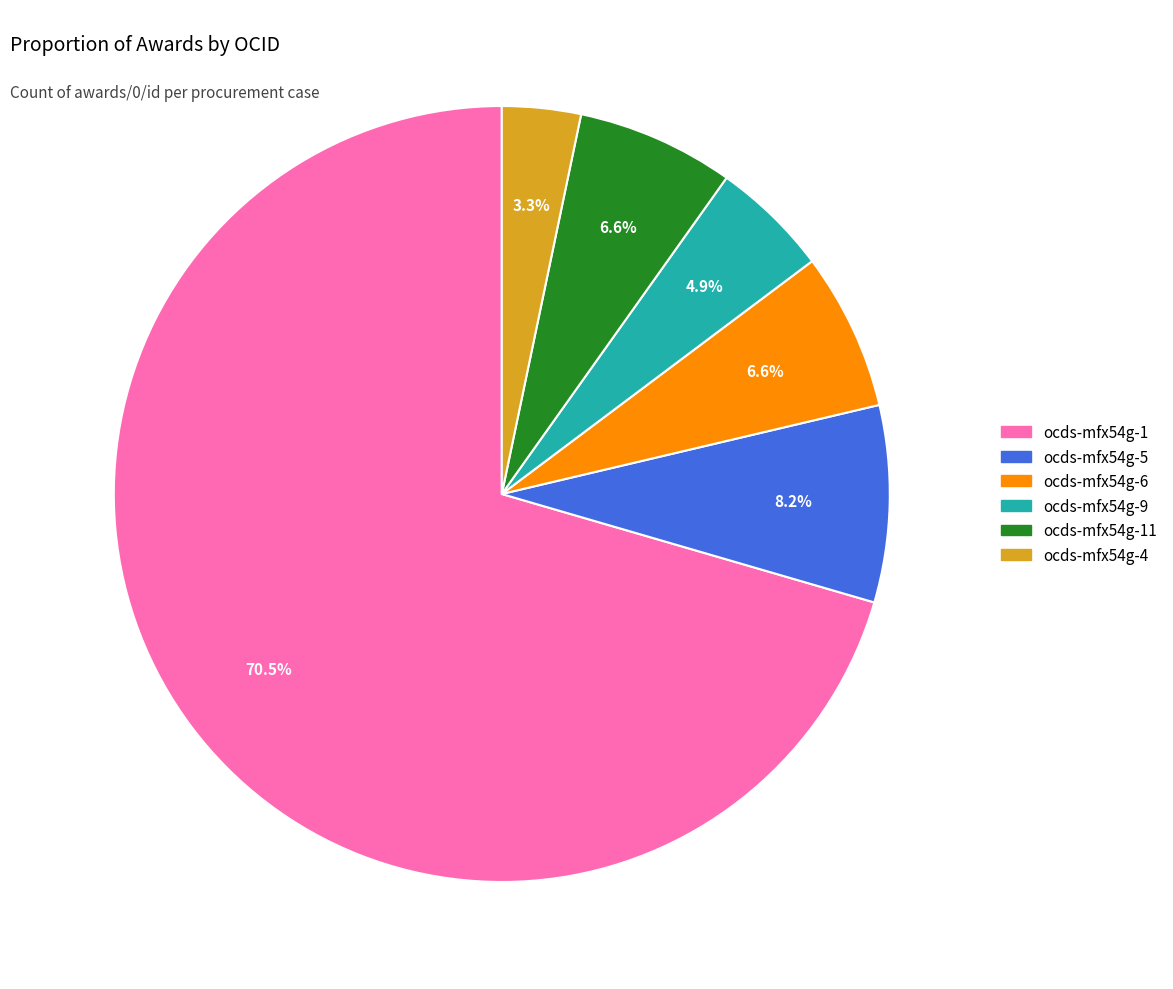

Is there any slice that represents more than half of the pie?

Yes